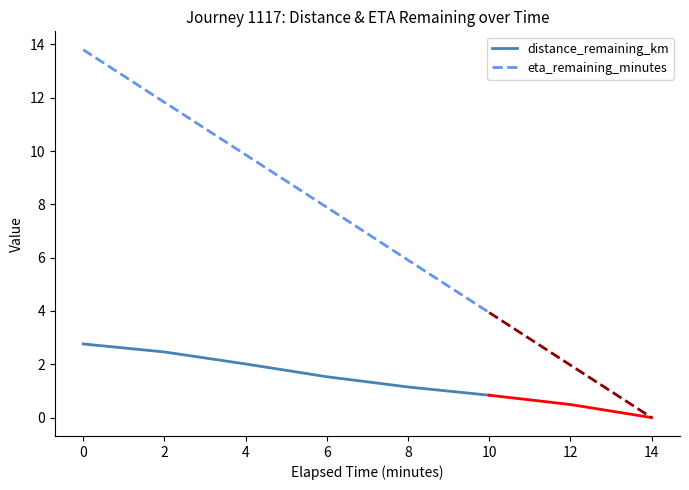

How many lines are shown in the chart?

2